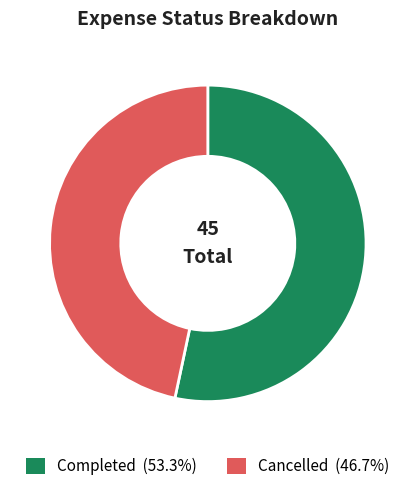

What is the largest slice in the pie chart?

Completed